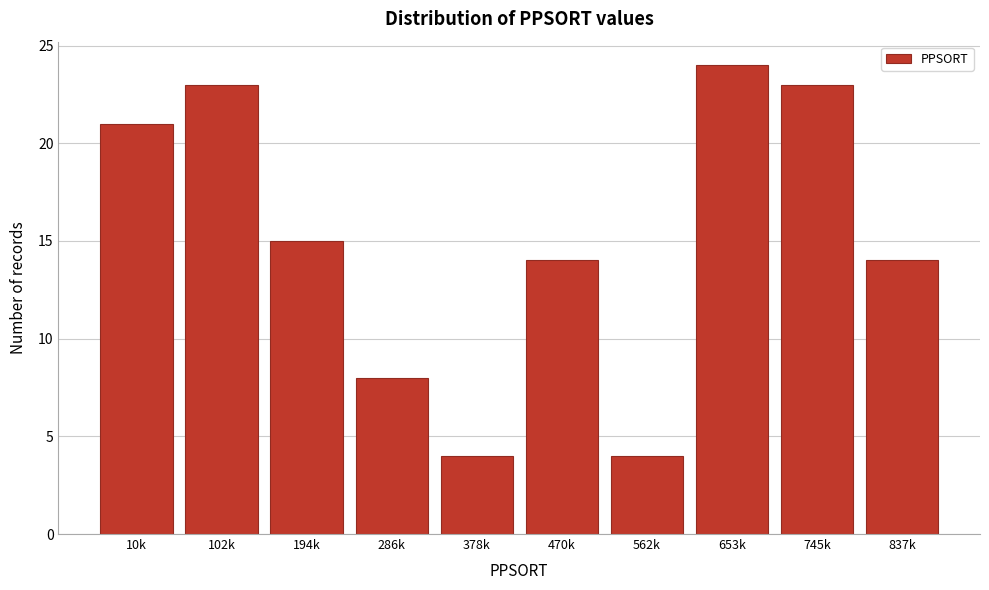

Reading left to right, what are all the values shown in this chart?

21	23	15	8	4	14	4	24	23	14